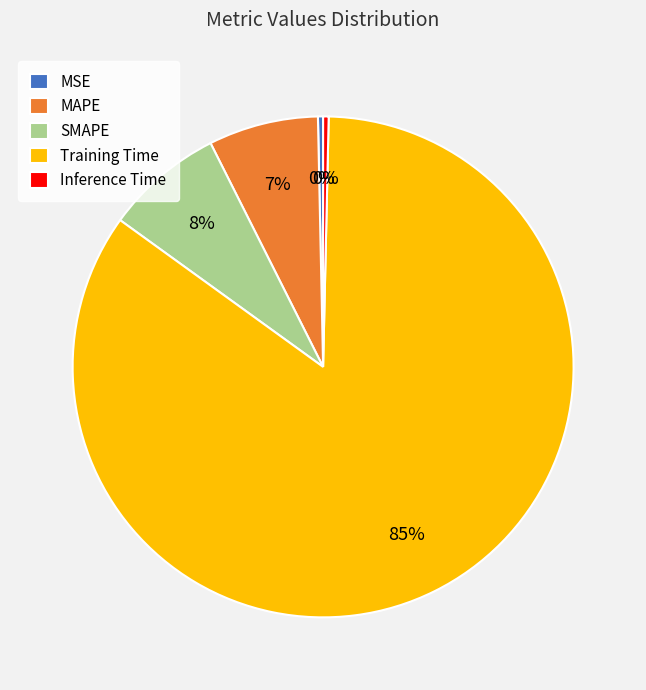

Is Training Time the majority of the pie?

Yes